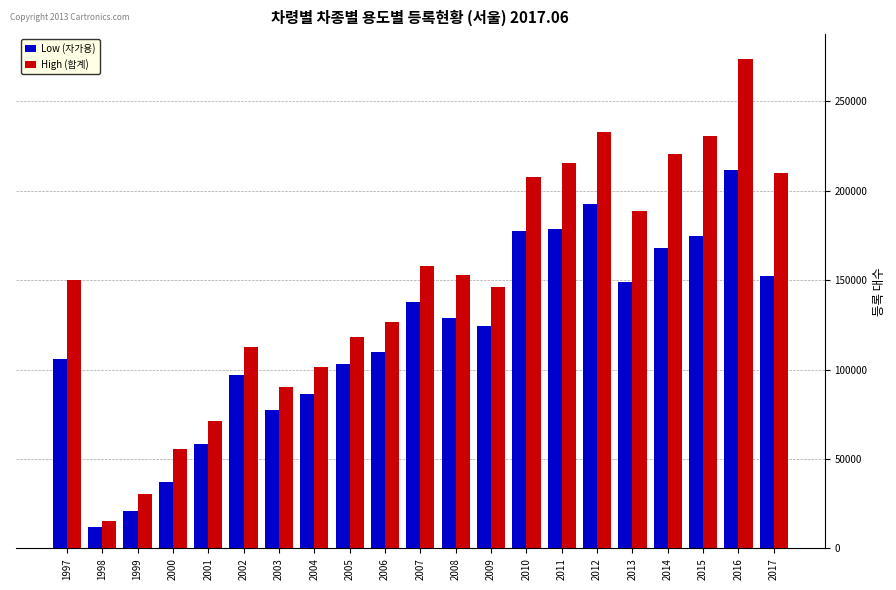

Rank the series by their average value, from highest to lowest.

High (합계), Low (자가용)